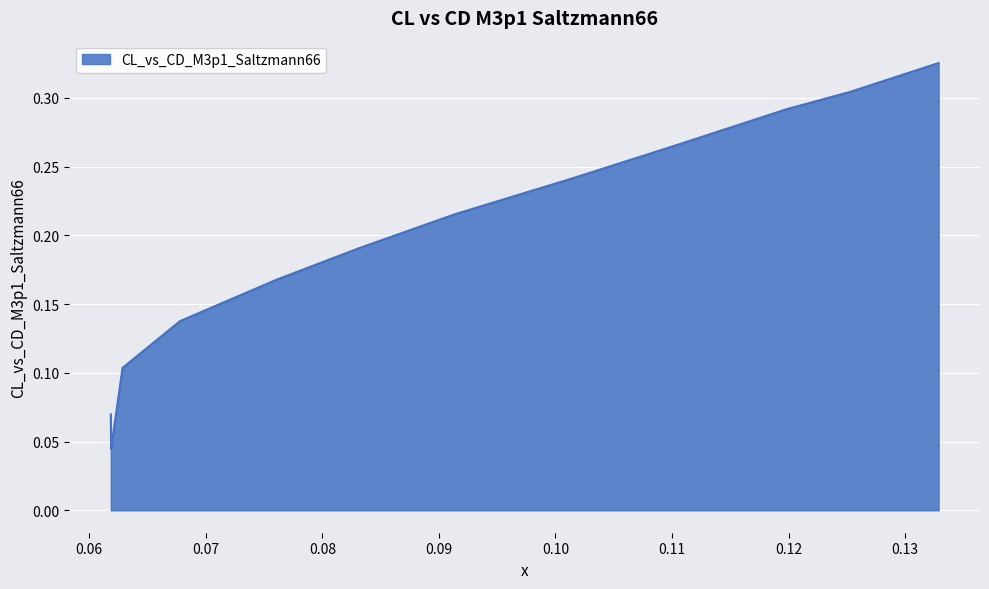

Does the chart display data point markers on the line(s)?

No